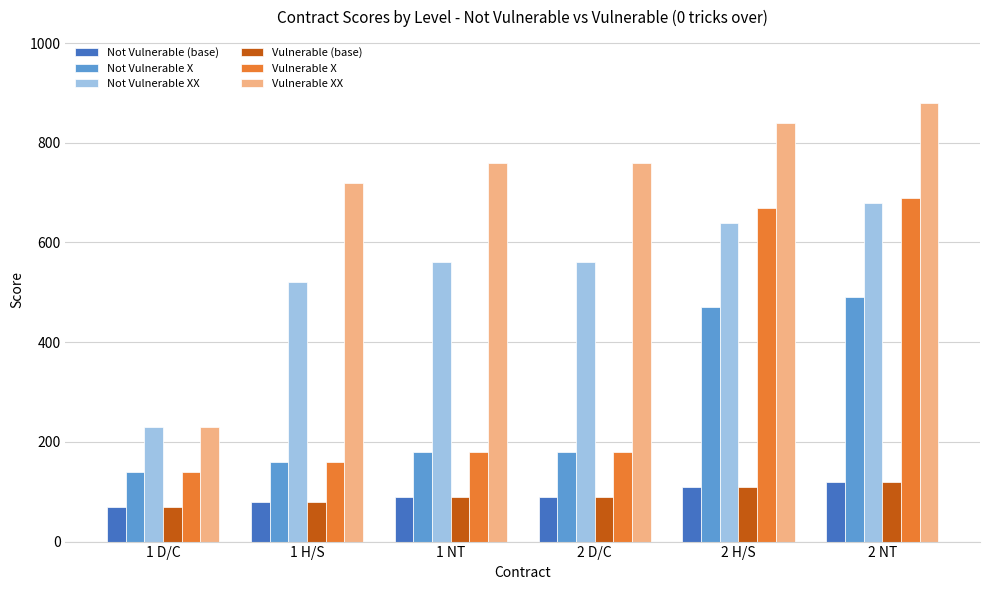

Which series has the largest total across all categories?

Vulnerable XX